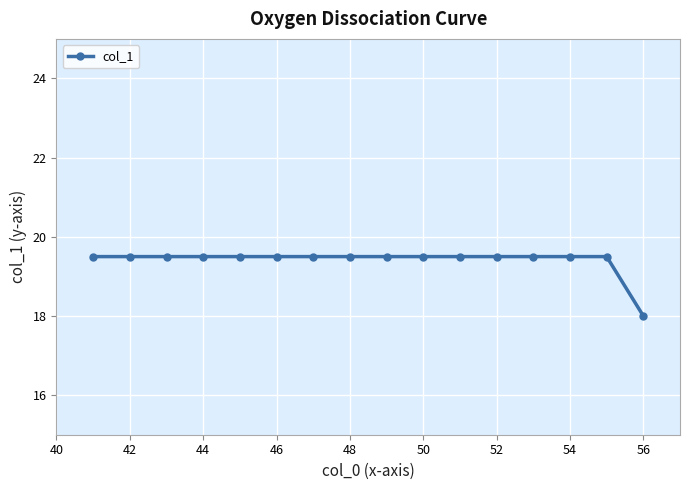

What is the sum of all values?

310.5